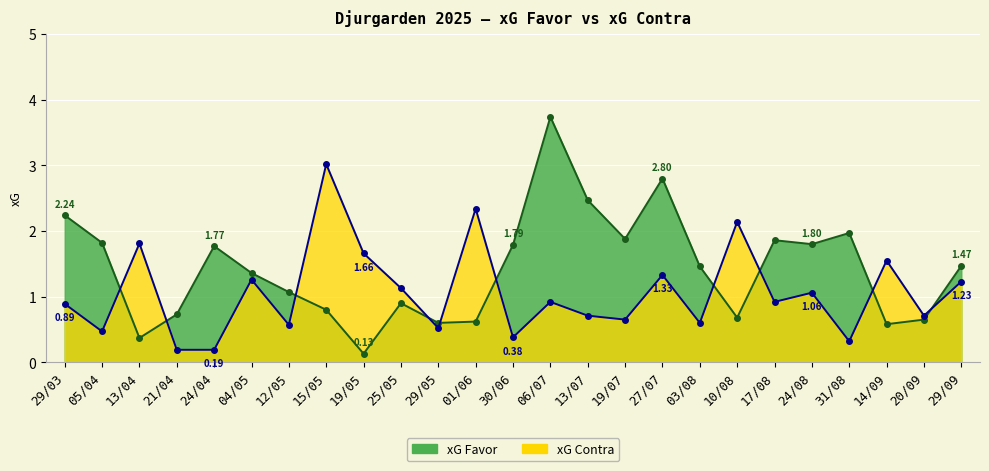

At how many categories does at least one series exceed 1?

22